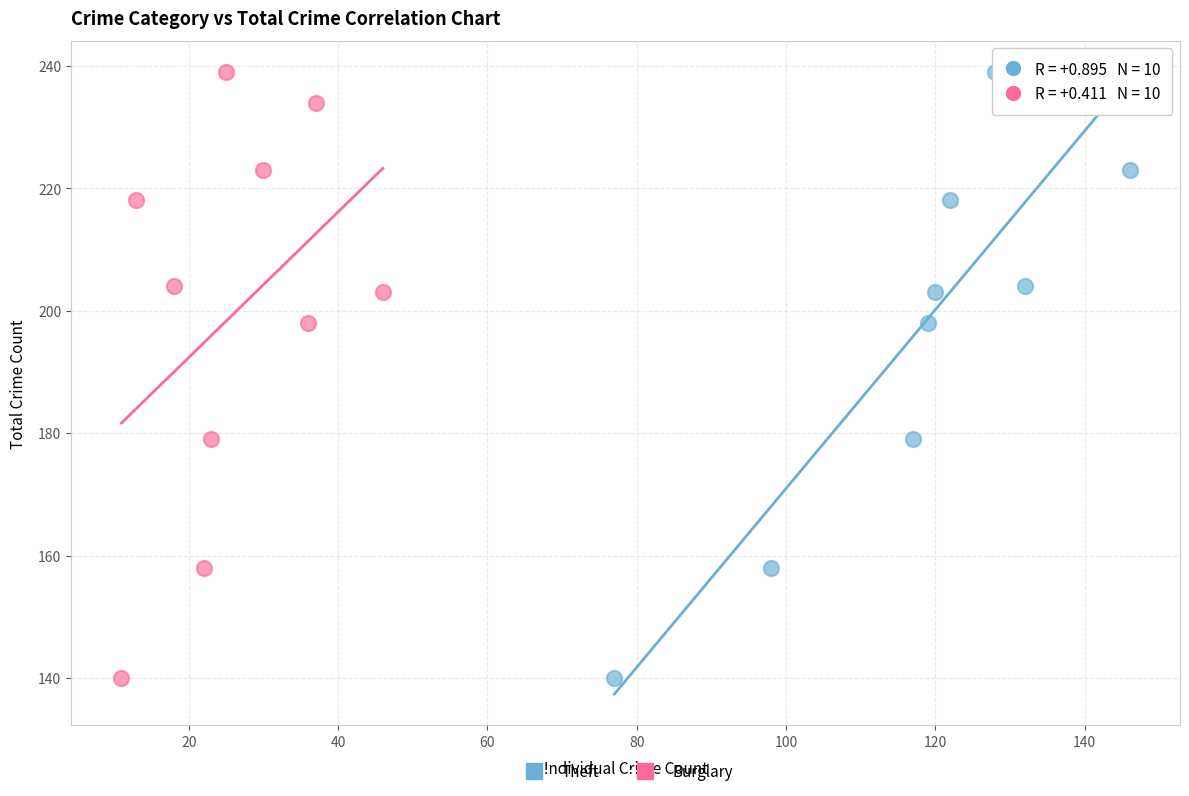

What are all the series names shown in the legend?

Theft, Burglary